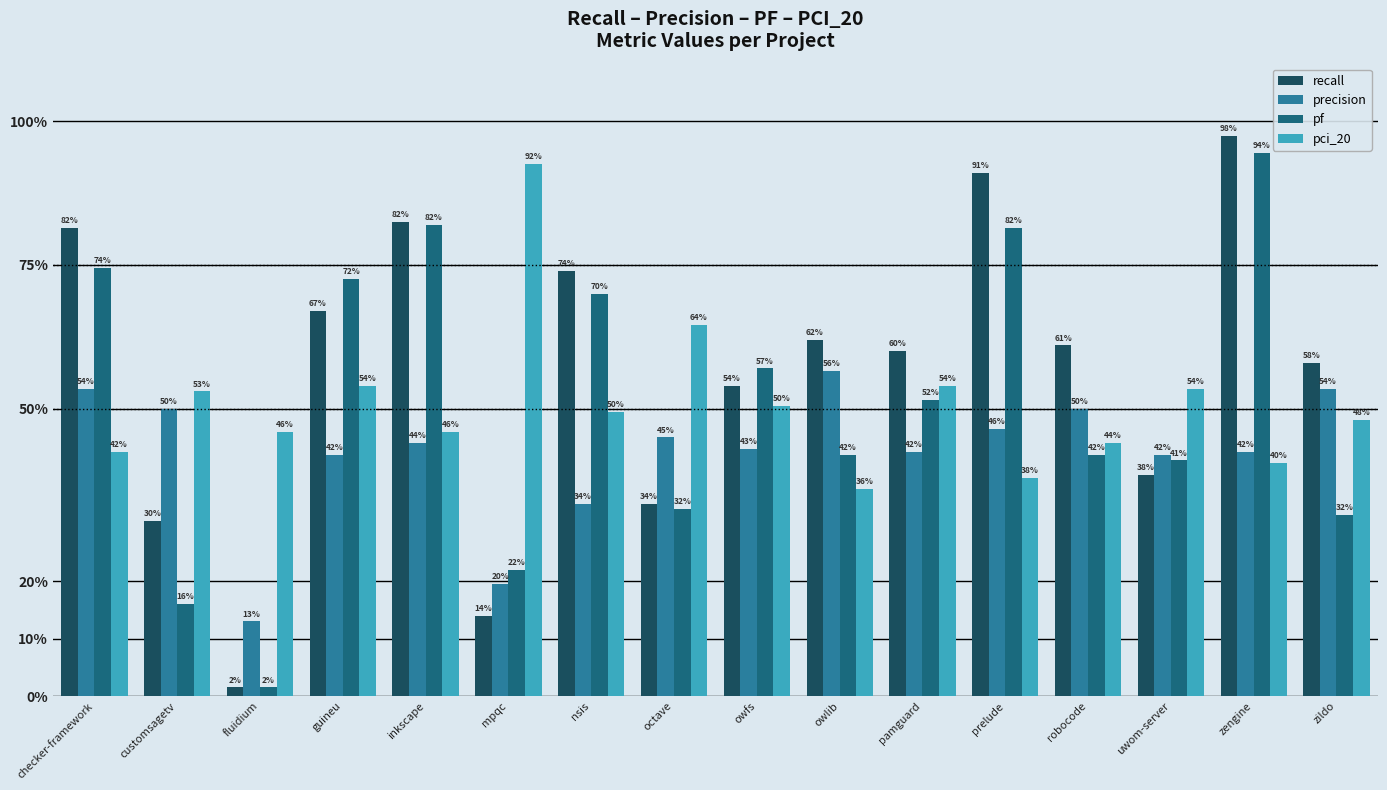

Are the bars grouped side by side (vs. stacked)?

Yes